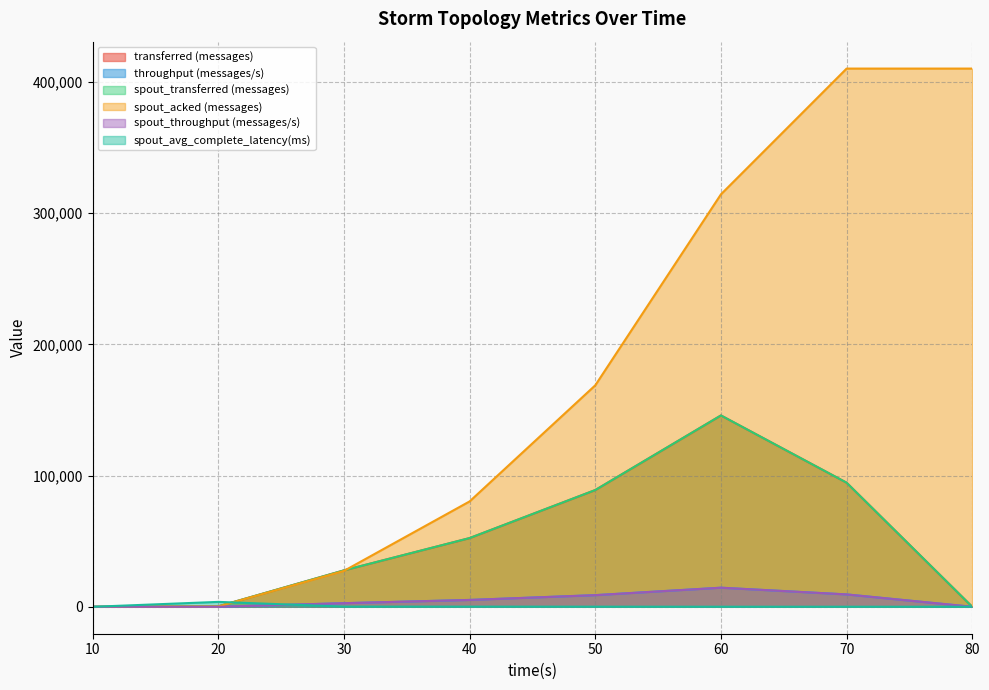

The spout_transferred (messages) series shows 0.0 at 10. True or false?

True